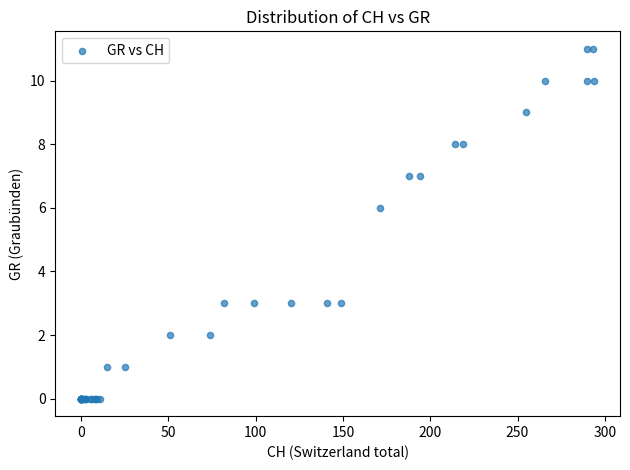

What Y value in the scatter plot is closest to 5?

6